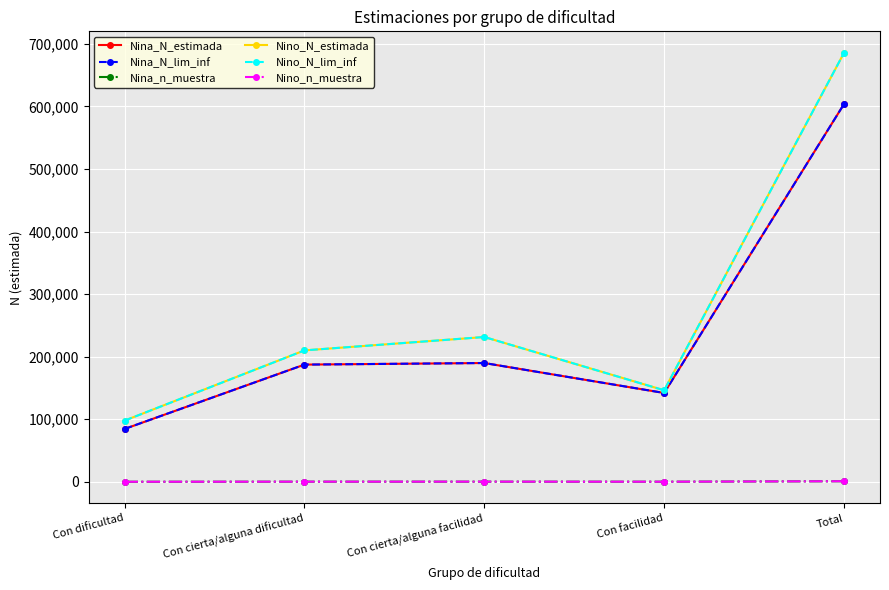

At which category does Nina_N_lim_inf reach its first local valley?

Con facilidad